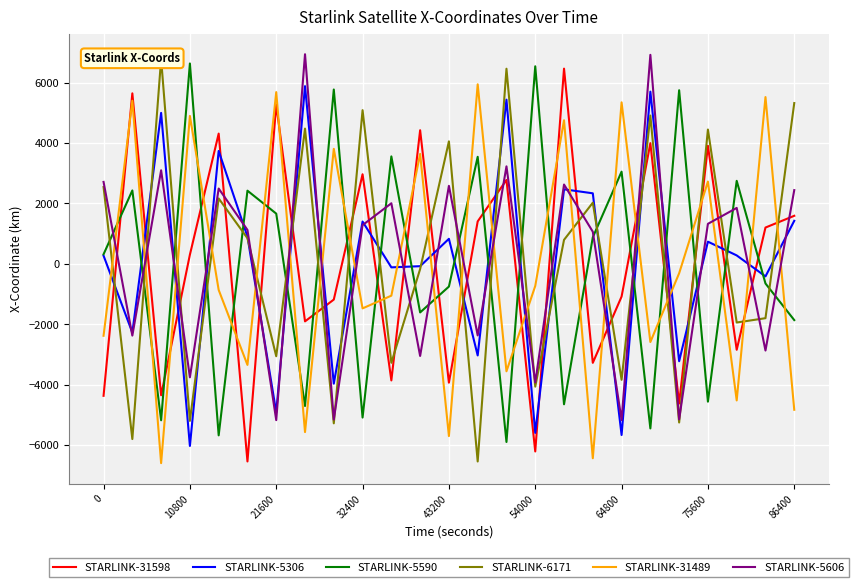

True or false: STARLINK-31489 and STARLINK-5606 intersect in this chart.

True